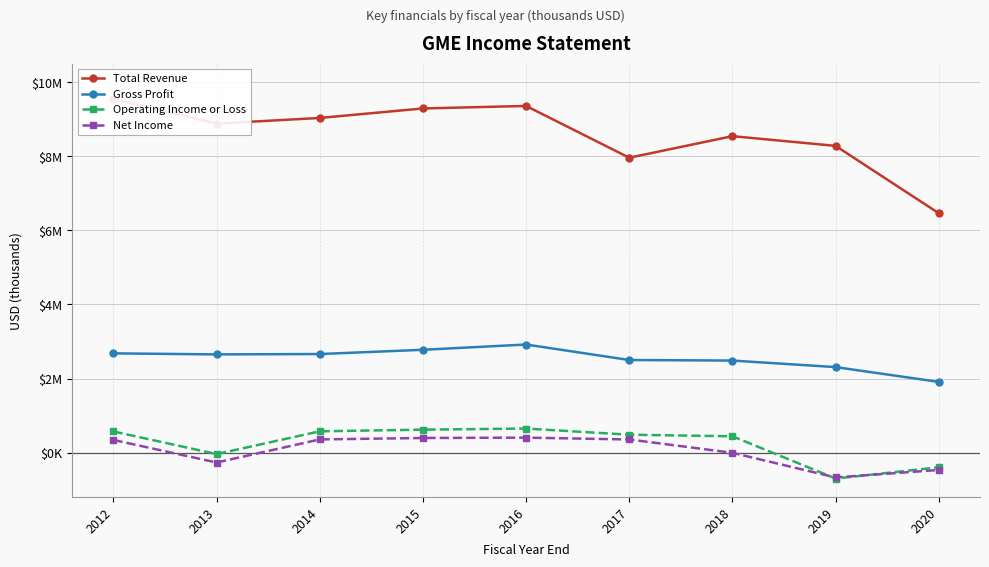

Reading left to right, extract all data points from this chart.

Total Revenue: 9550500	8886700	9039500	9296000	9363800	7965000	8547100	8285300	6466000
Gross Profit: 2679500	2651500	2661100	2775900	2918300	2499900	2484900	2308100	1908700
Operating Income or Loss: 568900	-41600	573500	618300	648200	481700	439200	-702000	-399600
Net Income: 339900	-269700	354200	393100	402800	353200	-7300	-673000	-470900